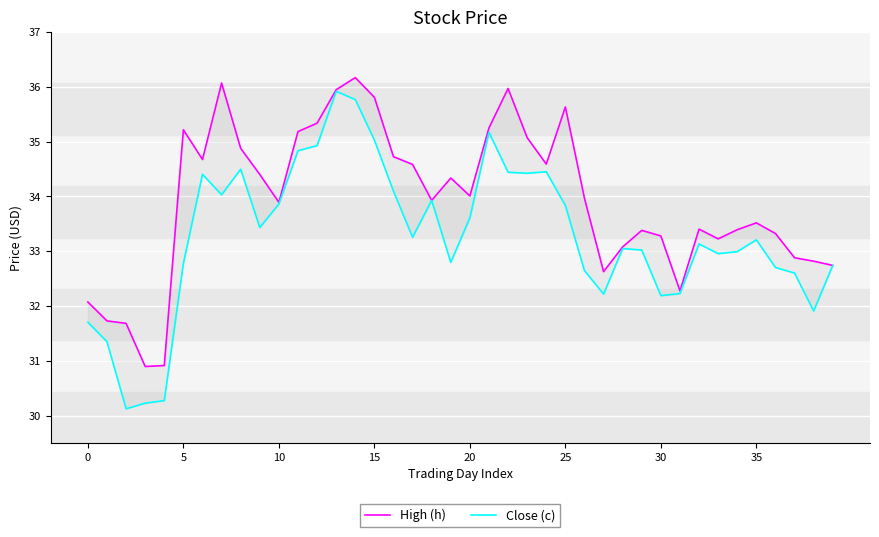

Where is Close (c) nearest to the value 33?

34